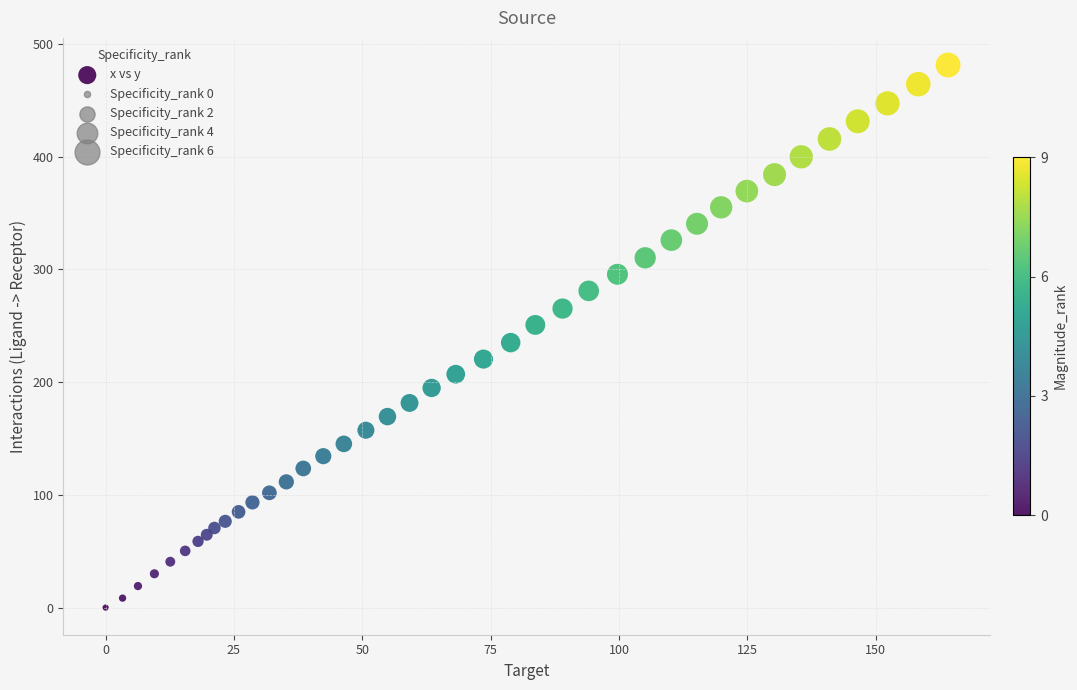

What is the range of X values (max minus min)?

164.1